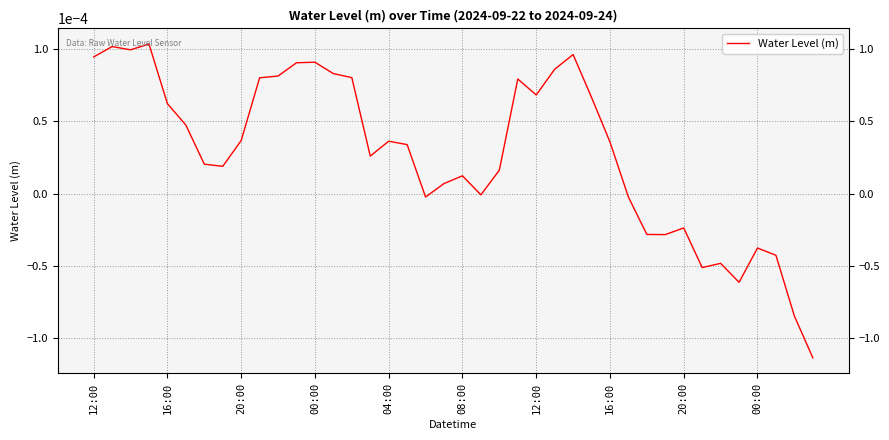

Does the chart display data point markers on the line(s)?

No